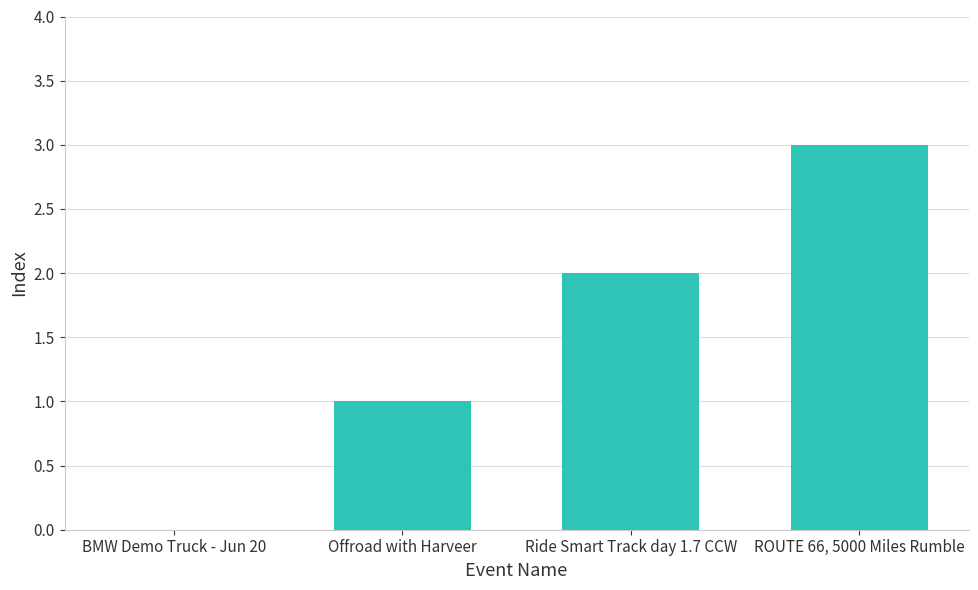

What is the change in value from BMW Demo Truck - Jun 20 to Ride Smart Track day 1.7 CCW?

+2